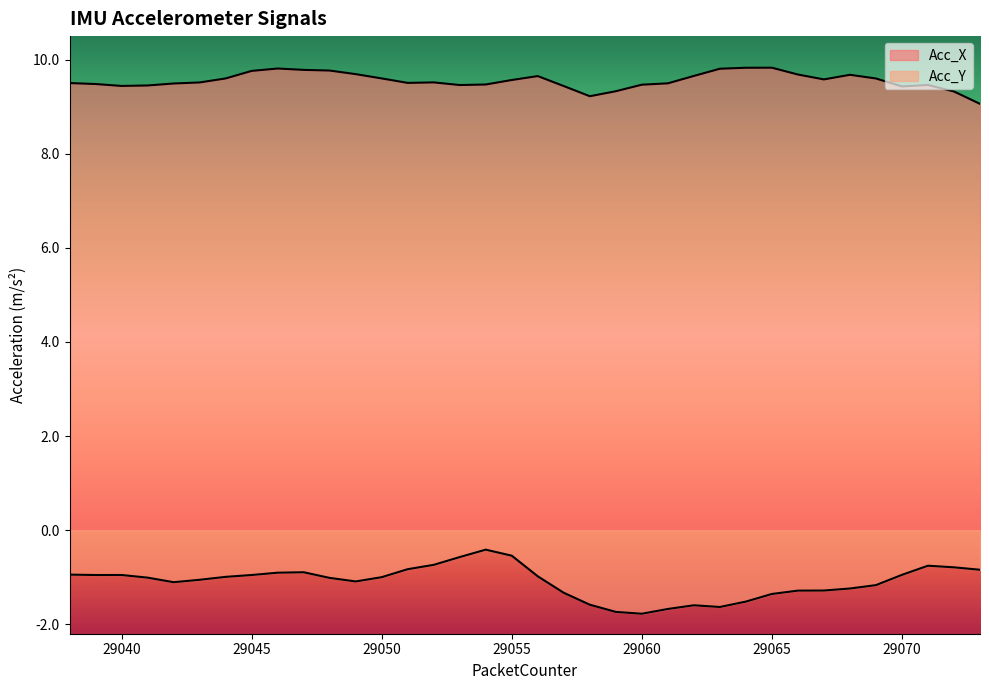

Rank the series by their average value, from highest to lowest.

Acc_X, Acc_Y